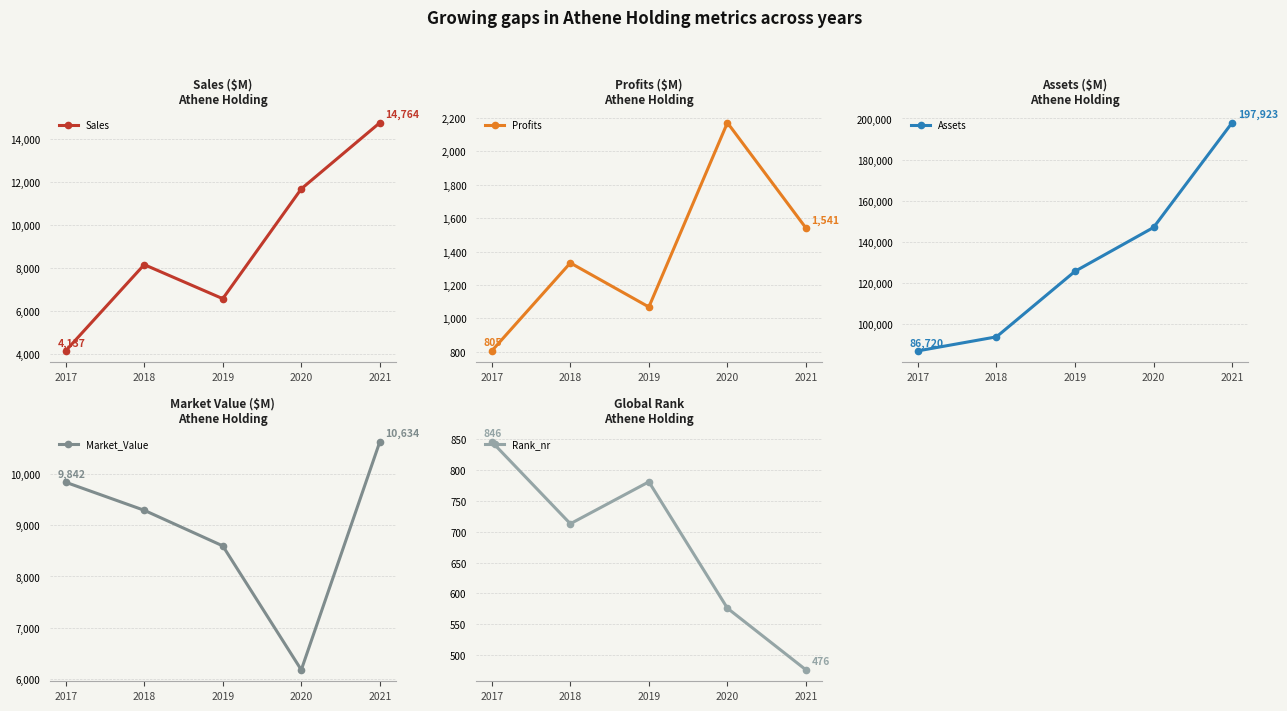

The Sales series shows 4137 at 2017. True or false?

True